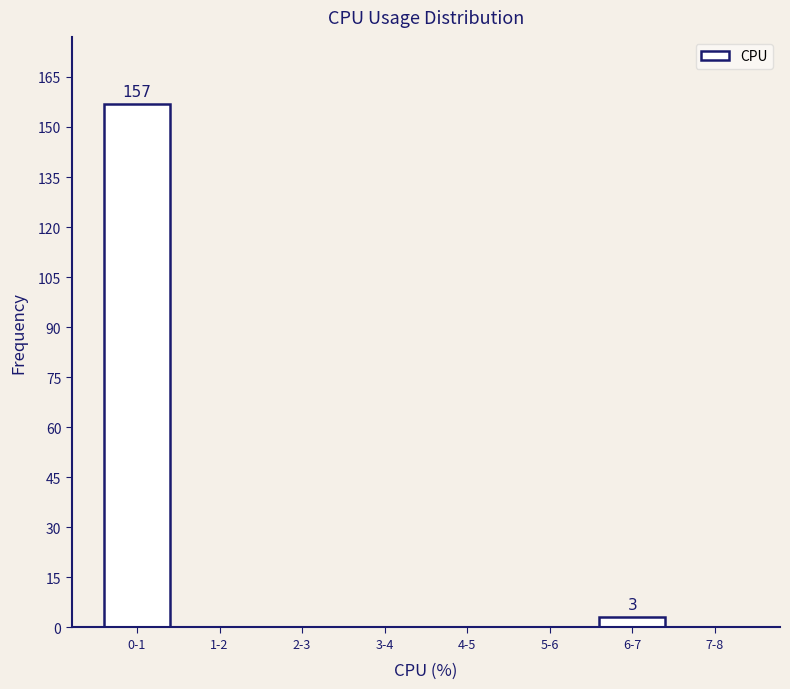

Reading left to right, what are all the values shown in this chart?

0-1=157	1-2=0	2-3=0	3-4=0	4-5=0	5-6=0	6-7=3	7-8=0